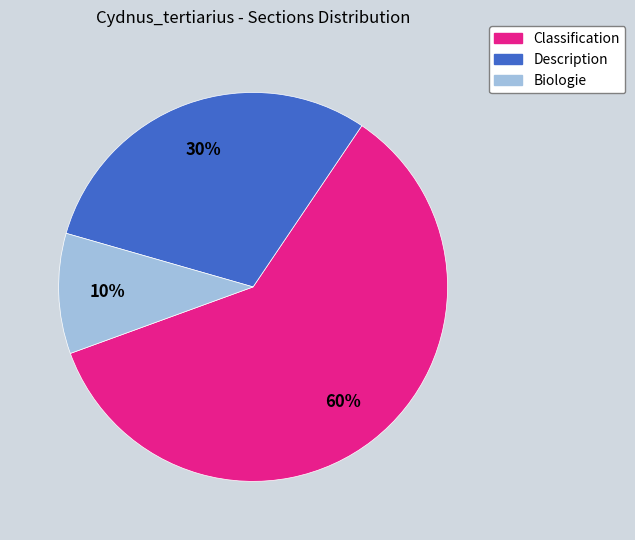

Which slice represents more than half of the pie?

Classification